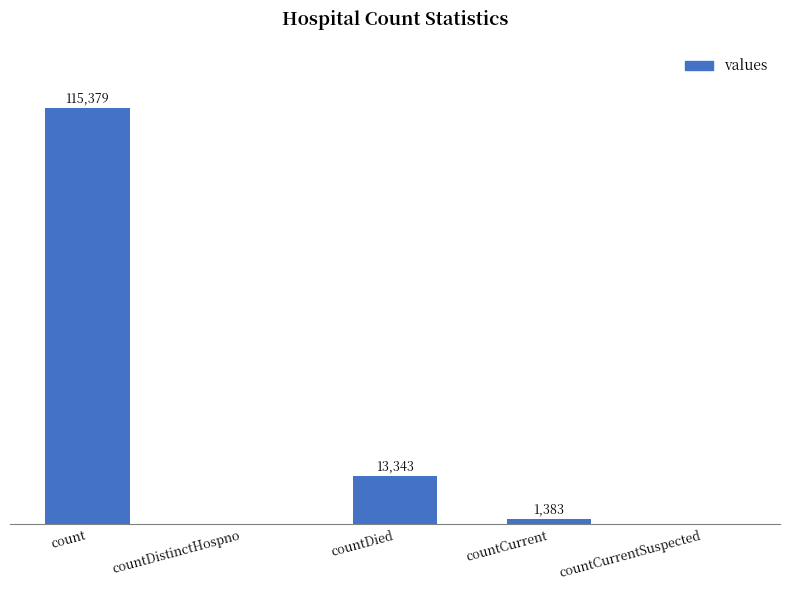

At which label is the value closest to 57689?

countDied